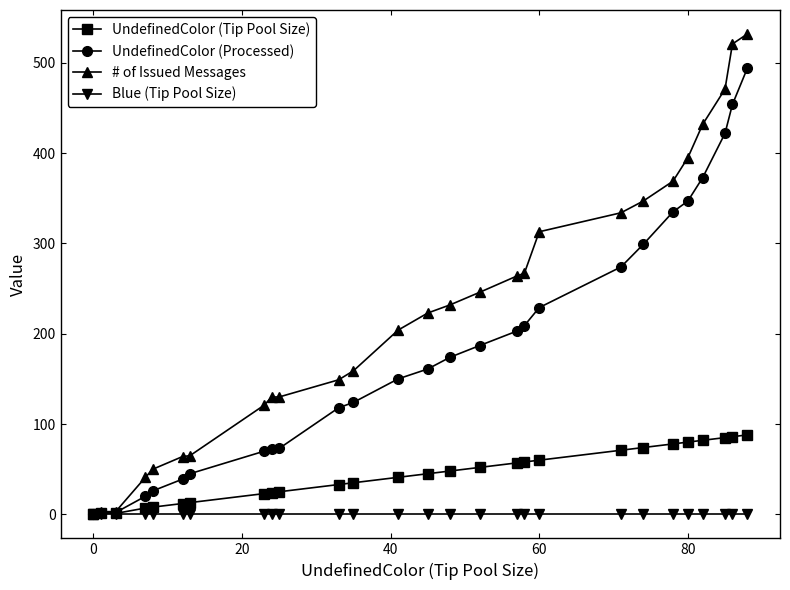

List the series in order of their peak value, lowest first.

Blue (Tip Pool Size), UndefinedColor (Tip Pool Size), UndefinedColor (Processed), # of Issued Messages